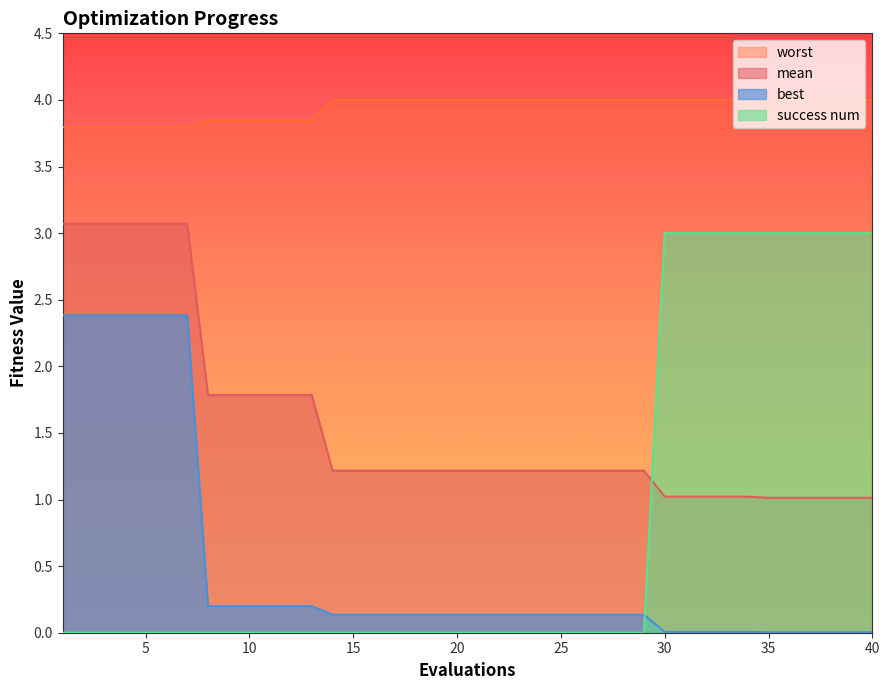

Count the number of data series in this chart.

4